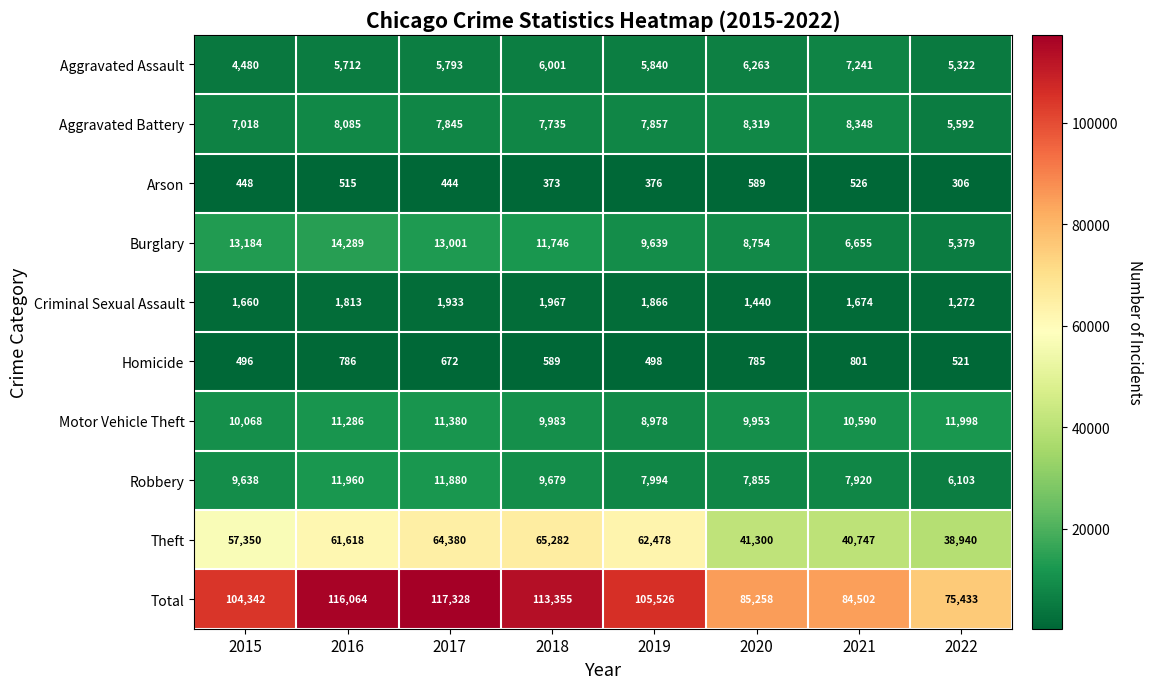

Rank the series at 2020 from highest to lowest value.

Total, Theft, Motor Vehicle Theft, Burglary, Aggravated Battery, Robbery, Aggravated Assault, Criminal Sexual Assault, Homicide, Arson